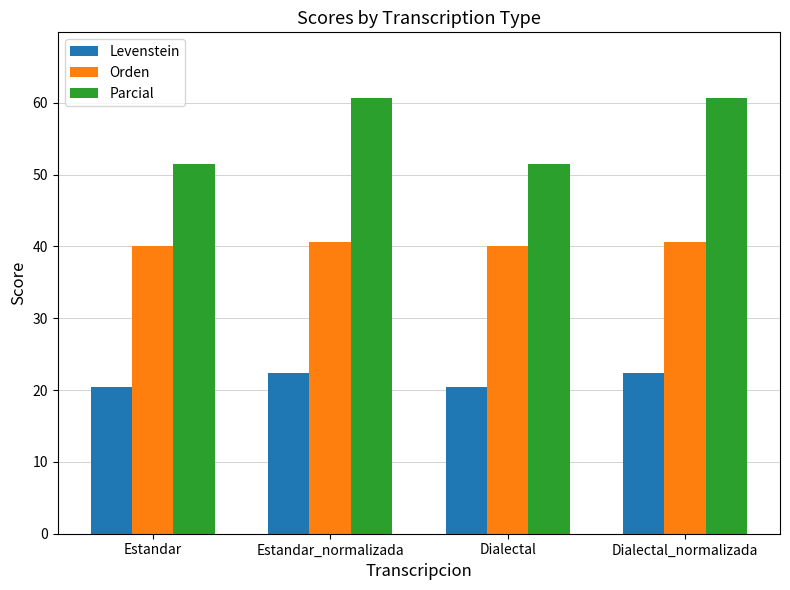

Which series changed the most between Estandar and Dialectal_normalizada?

Parcial